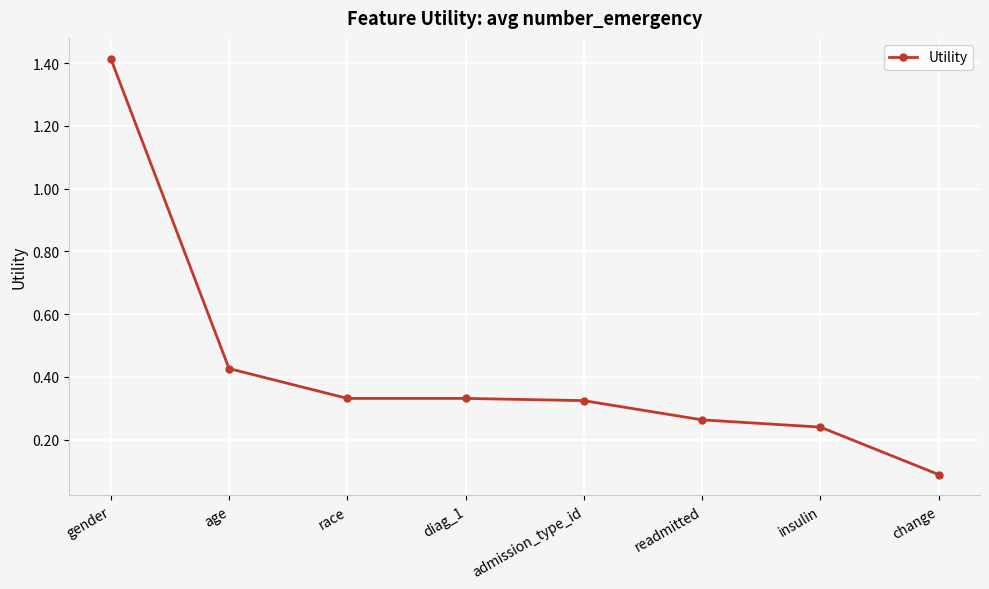

What is the label of the 2nd point from the left?

age